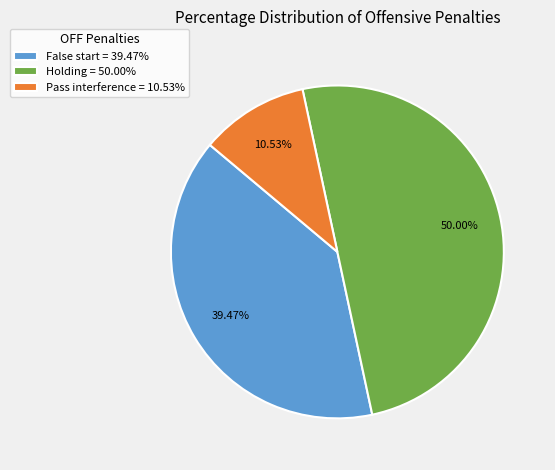

What is the majority slice?

Holding = 50.00%